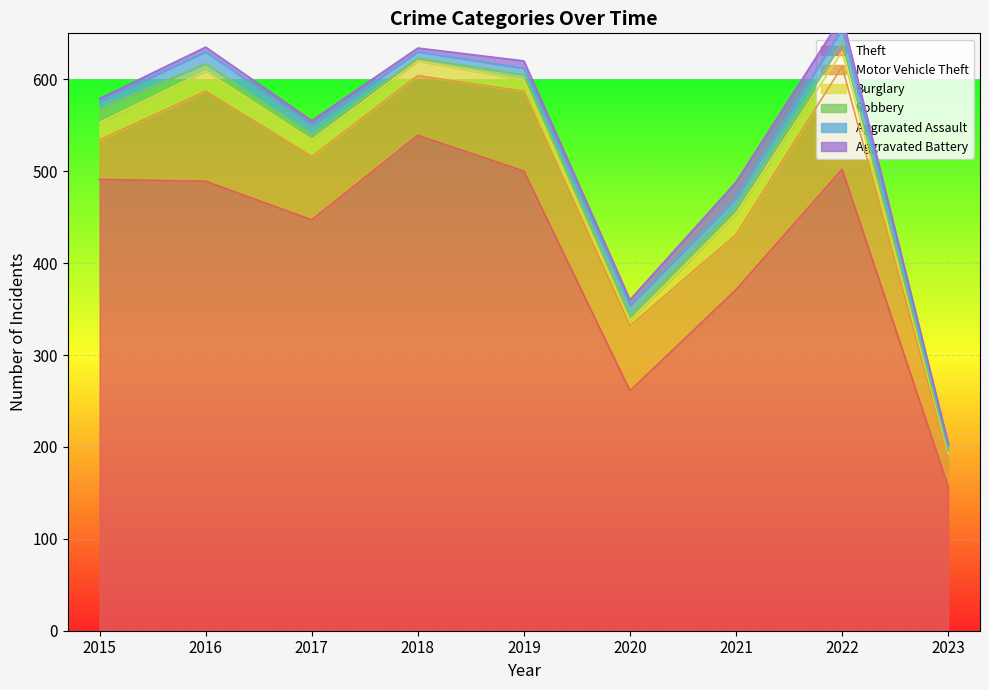

What is the value of the Aggravated Assault point at the 1st from the left?

8